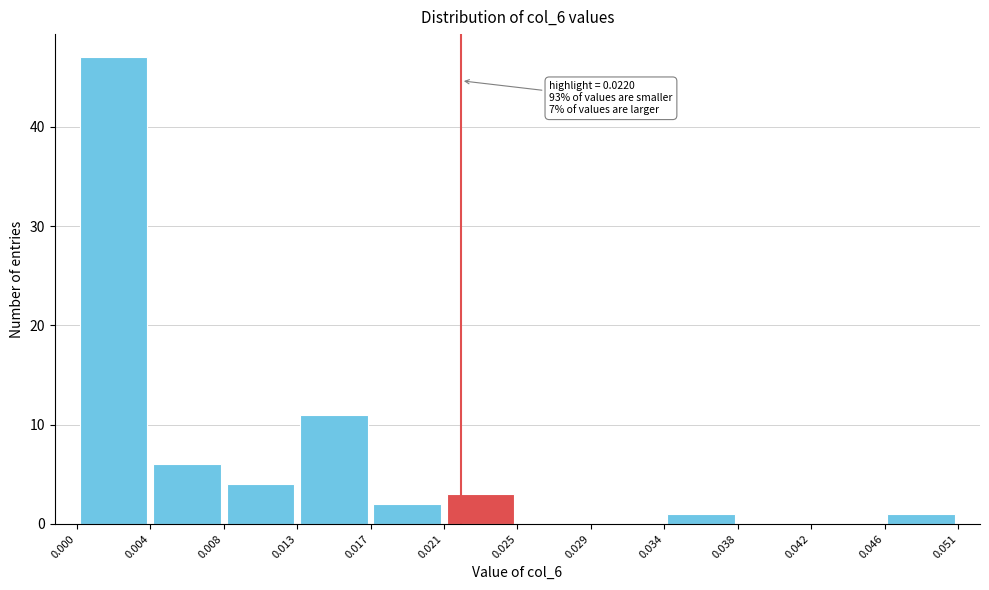

Over which range of the x-axis is the bar tallest?

0.000 to 0.004